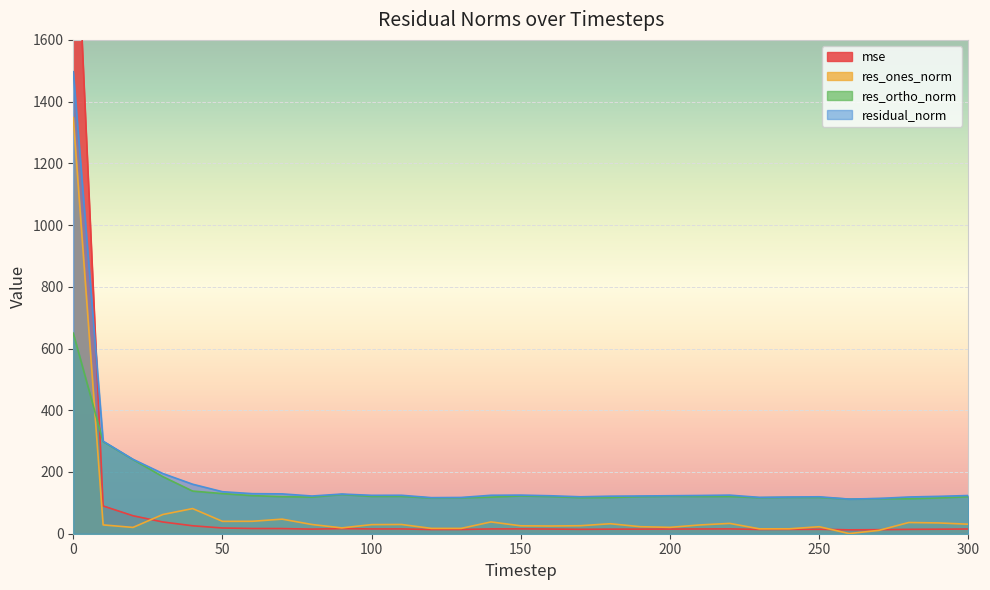

Between 0 and 50, which series saw the biggest shift?

mse